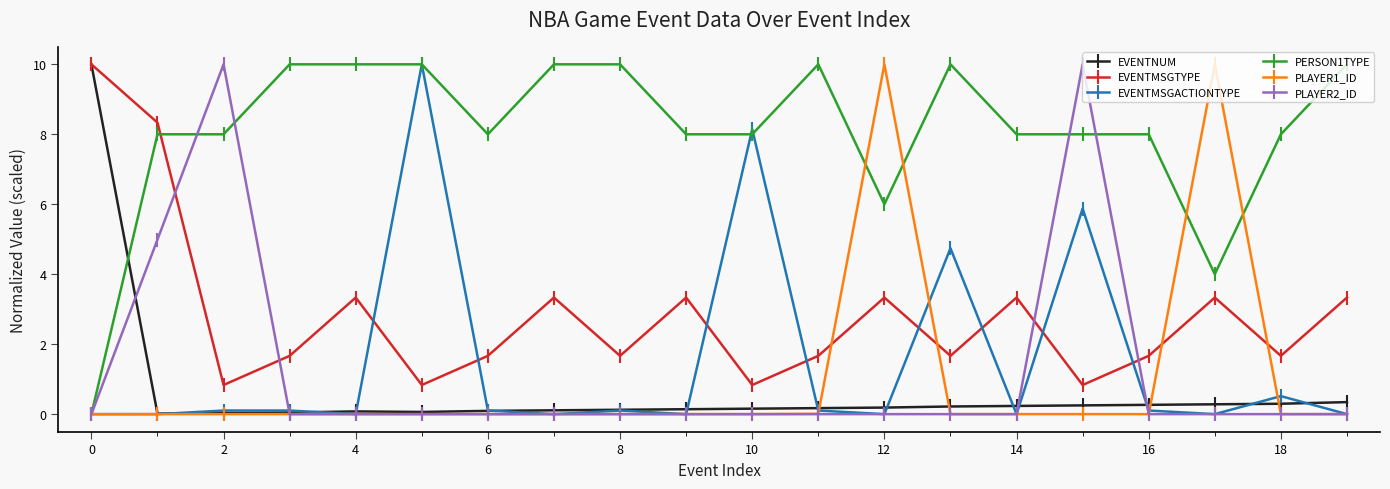

True or false: EVENTNUM and PERSON1TYPE cross at least once.

True